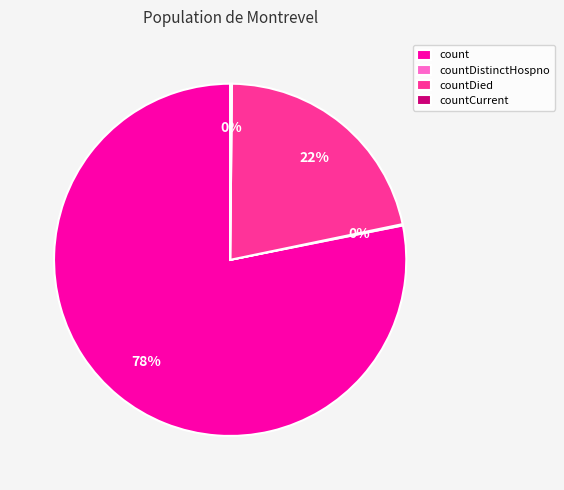

To the nearest percent, what is the average slice percentage?

25%